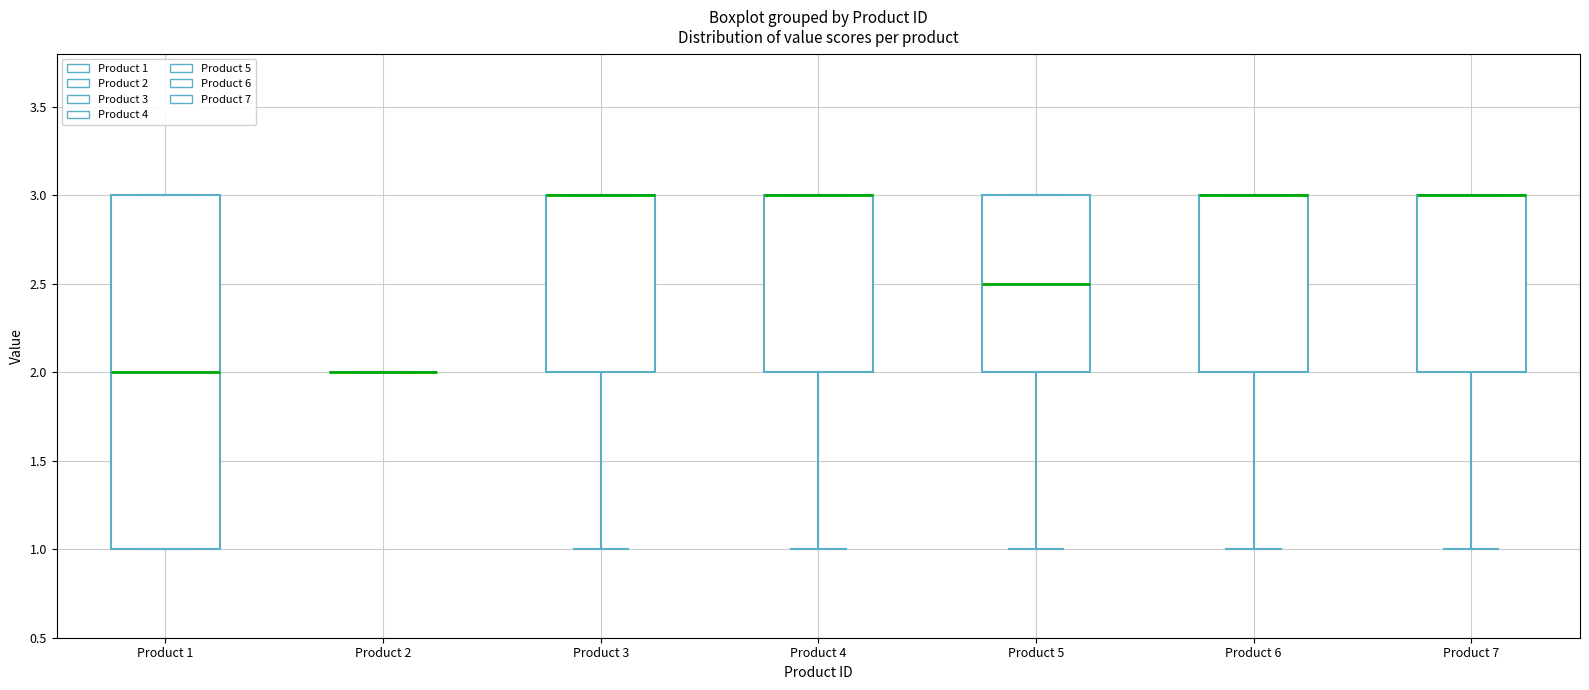

Comparing the boxes themselves (not the whiskers), which one is the tallest?

Product 1